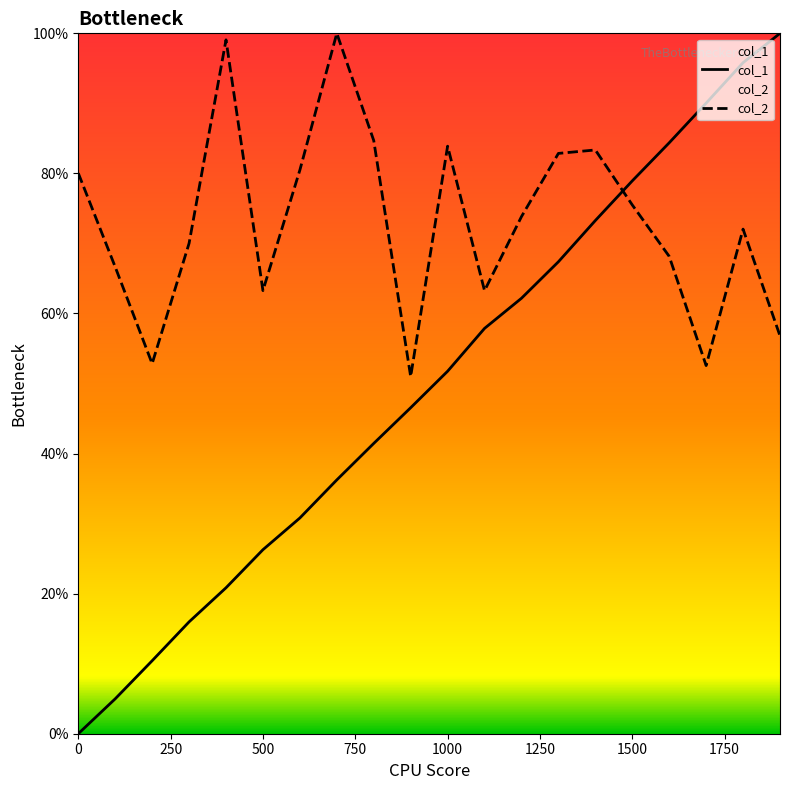

How many distinct data groups are displayed?

2